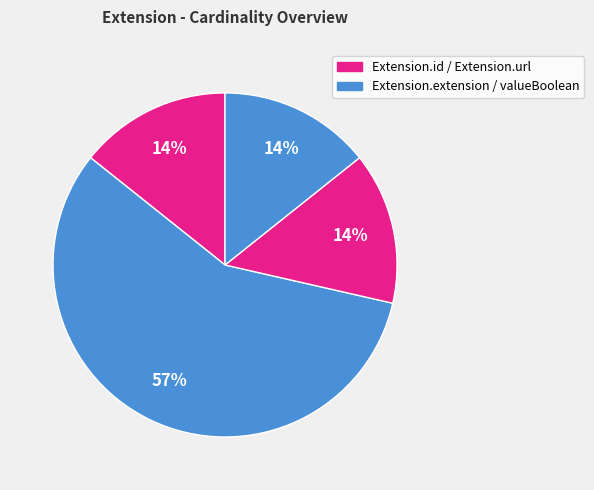

What is the smallest slice in the pie chart?

Extension.extension